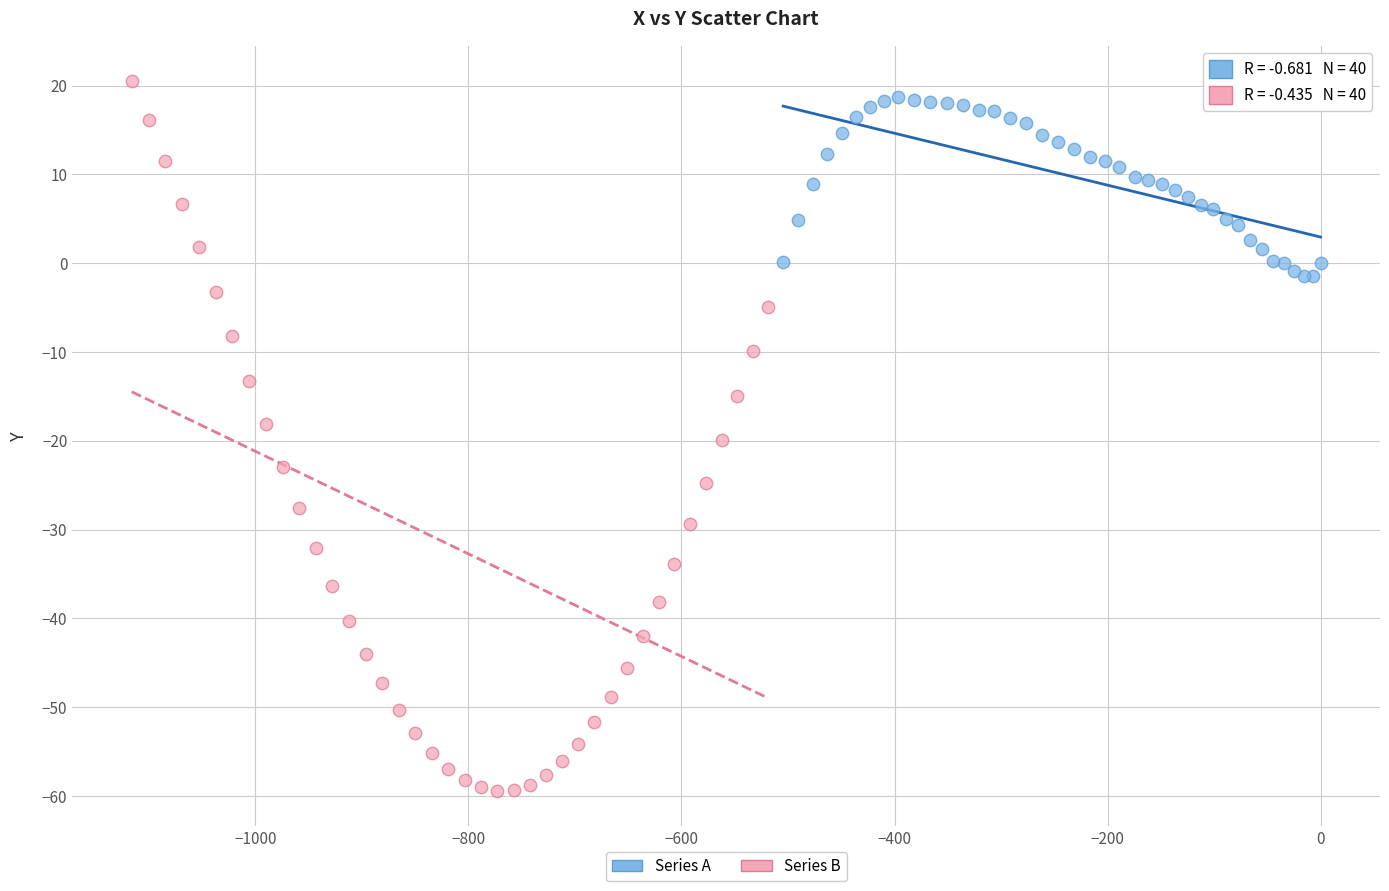

Which series has the widest spread of Y values?

Series B